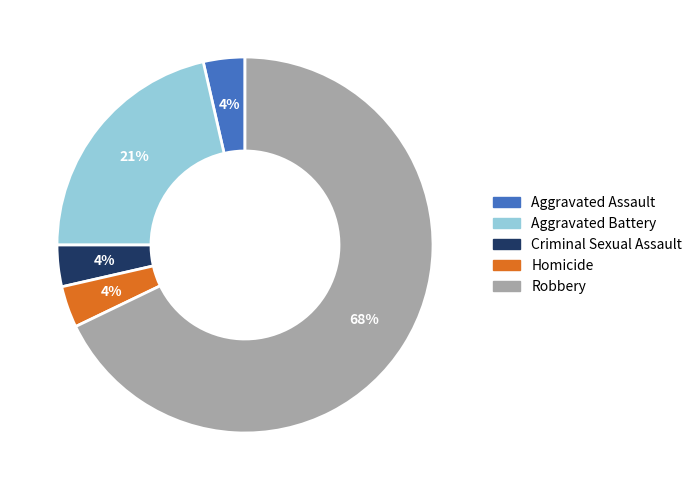

To the nearest percent, what is the average slice percentage?

20%